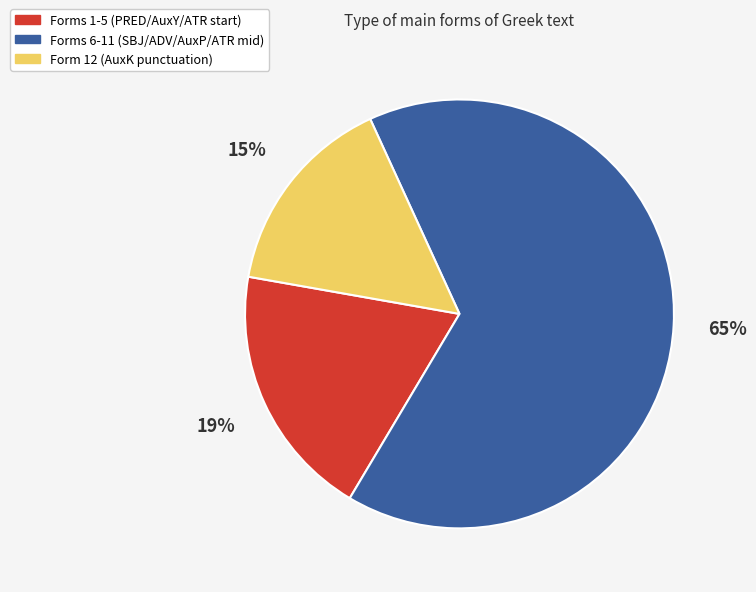

Does Forms 1-5 (PRED/AuxY/ATR start) represent more than half of the total?

No